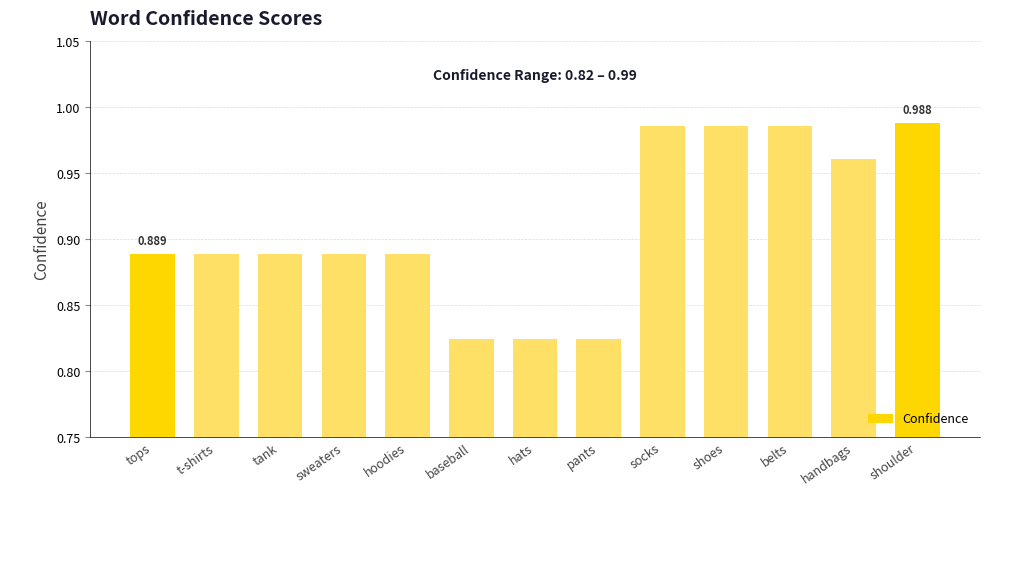

What is the difference between the maximum and minimum values?

0.2